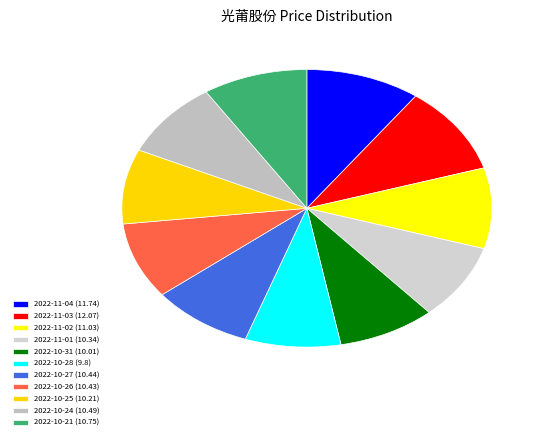

How many slices are in this pie chart?

11